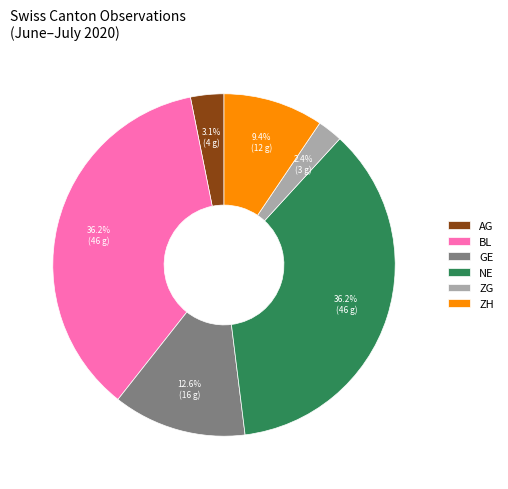

What percentage do AG and GE together represent?

15.7%